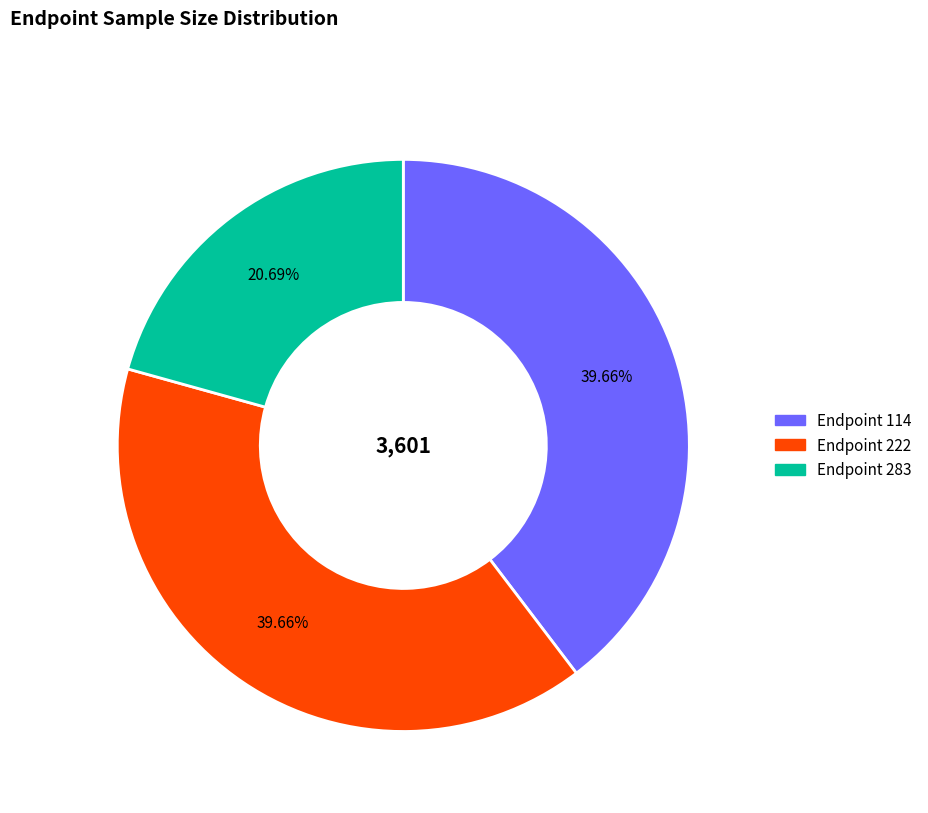

Count the number of slices in the pie.

3